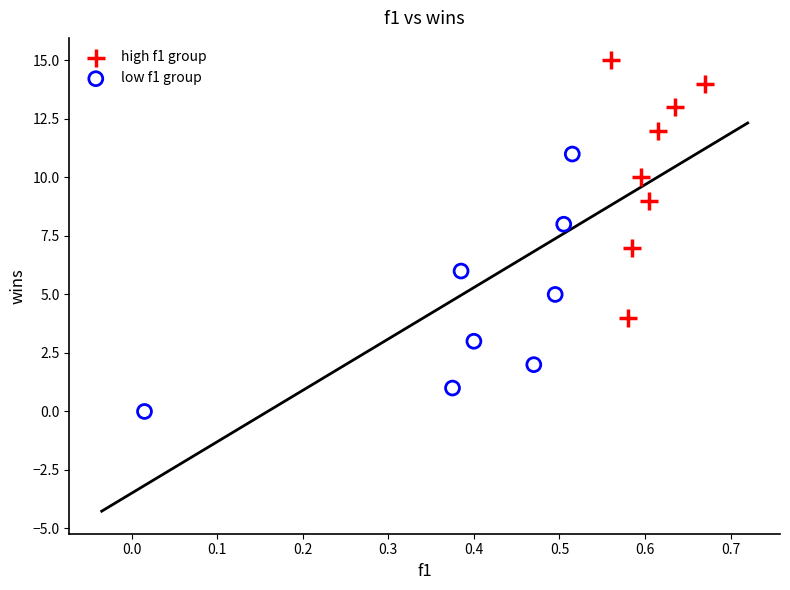

Which series contains the highest Y value?

high f1 group